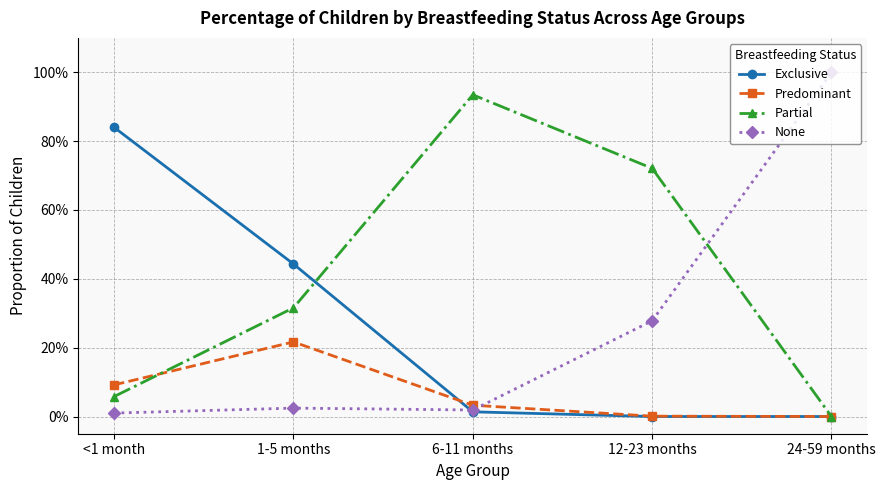

True or false: Predominant and None intersect in this chart.

True